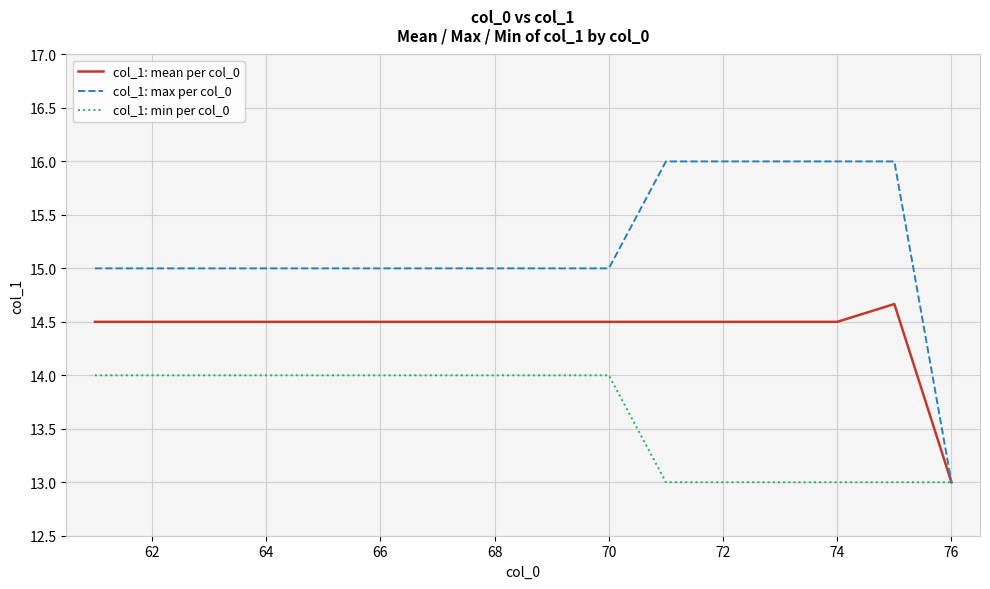

What is the sum of all col_1: max per col_0 values?

243.0